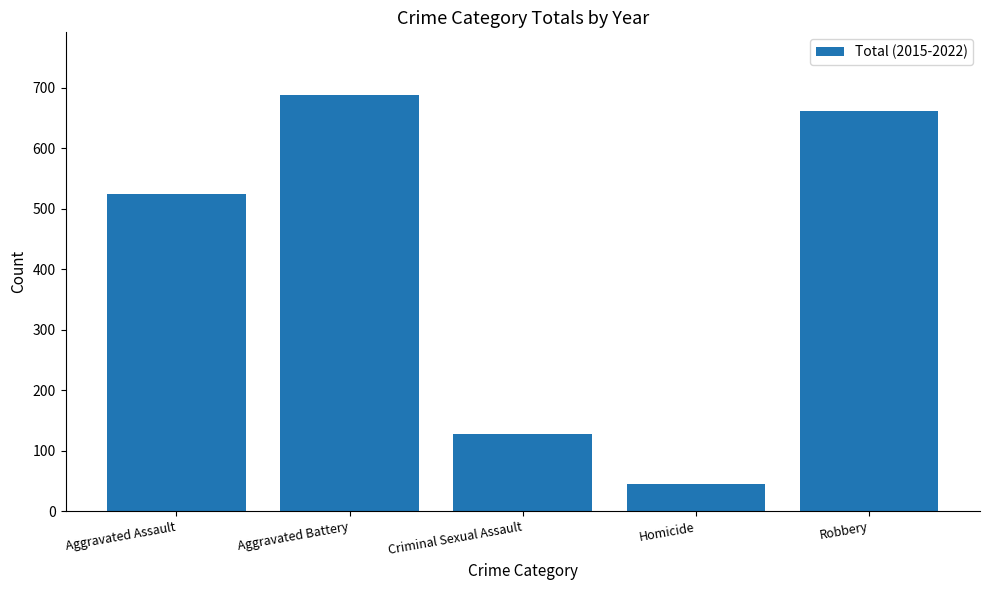

Does the chart contain stacked bars?

No